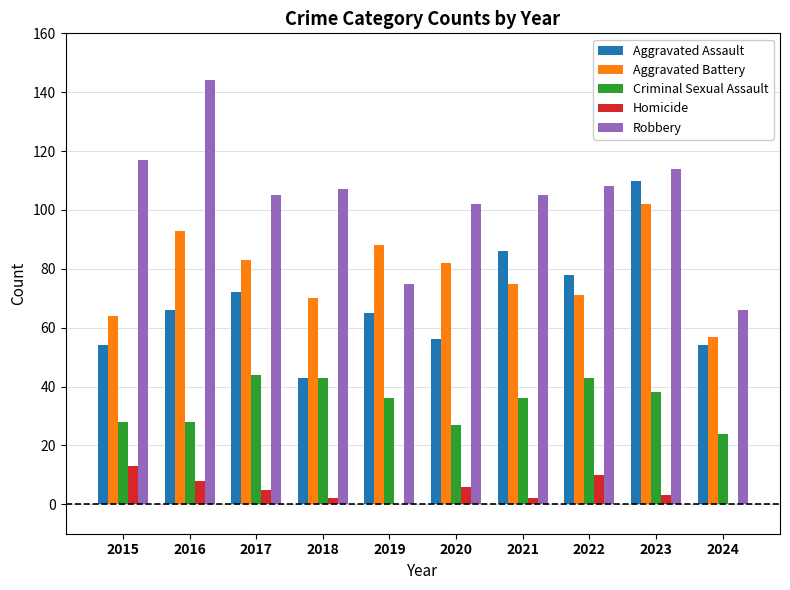

What is the difference between the Criminal Sexual Assault values at 2018 and 2015?

15